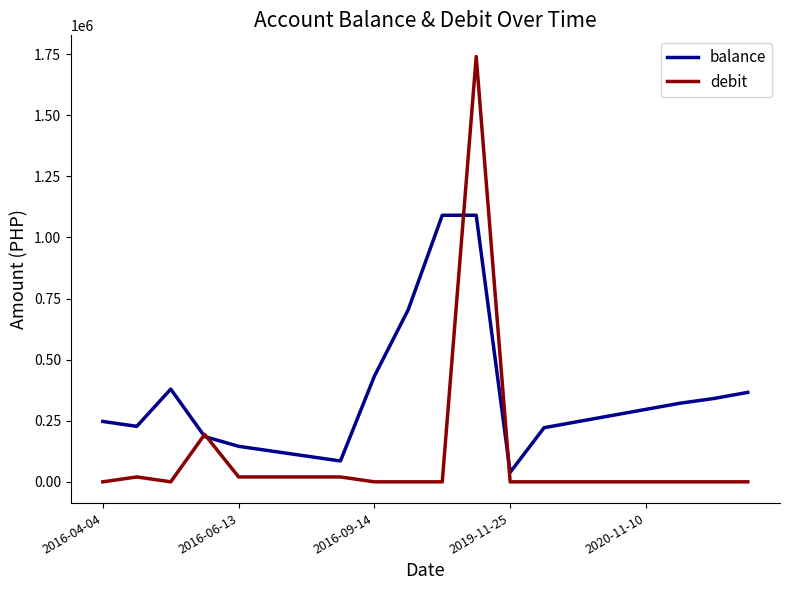

Which series has the largest total across all categories?

balance